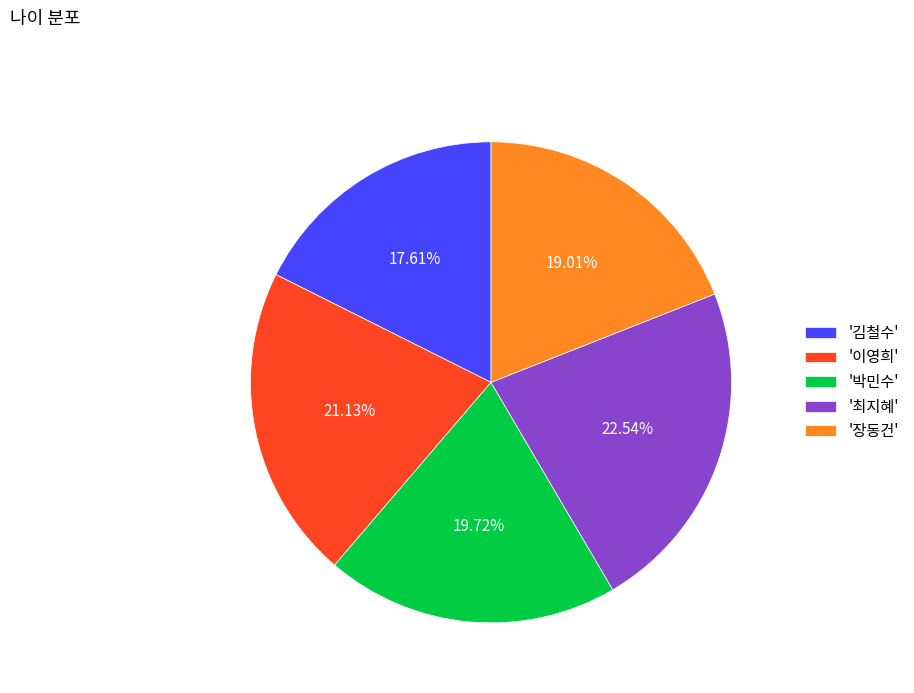

Do '이영희' and '최지혜' together represent more than half of the pie?

No